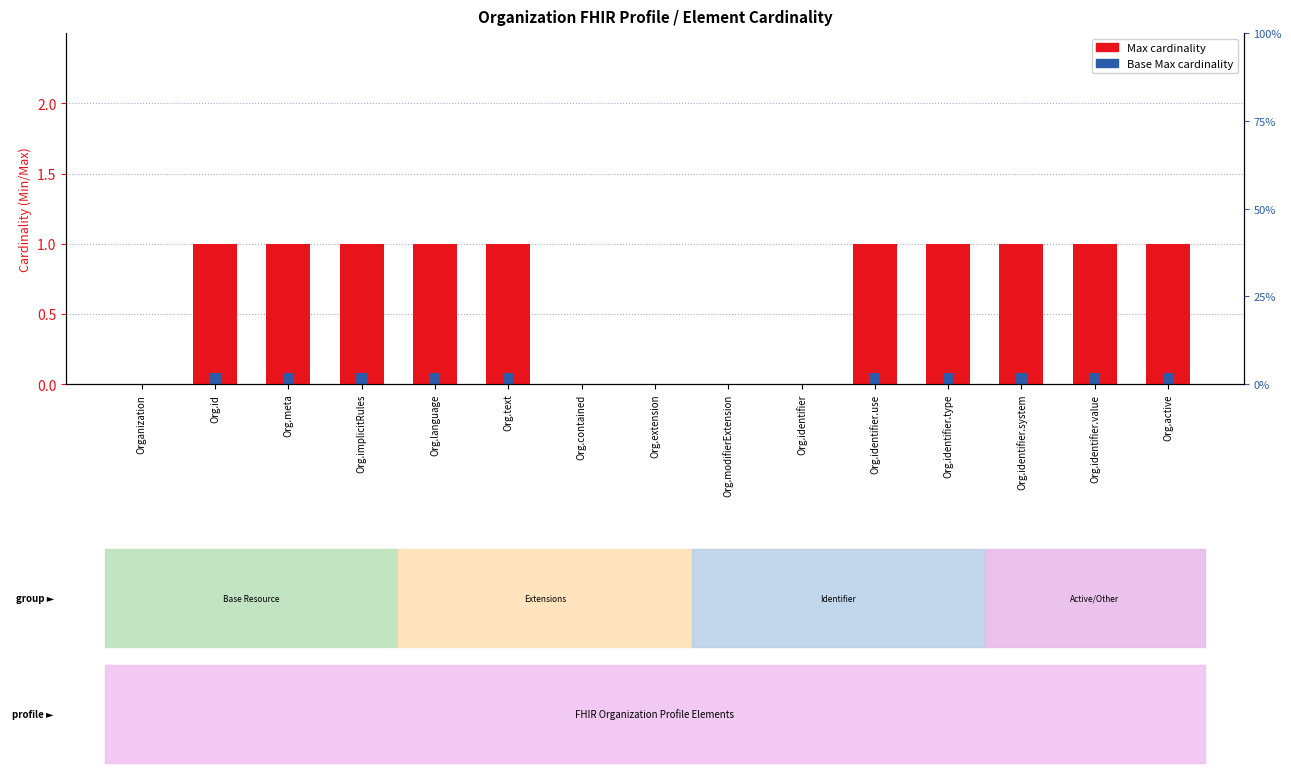

What position from the left is Org.extension?

8